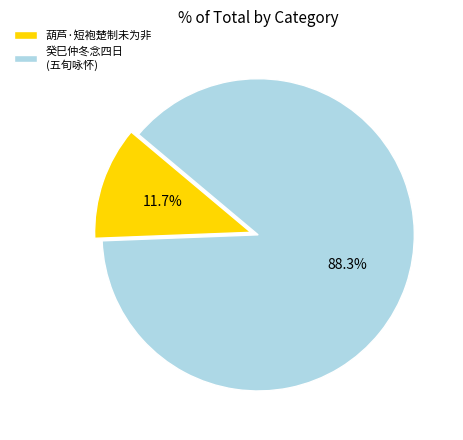

Does 葫芦·短袍楚制未为非 represent more than half of the total?

No